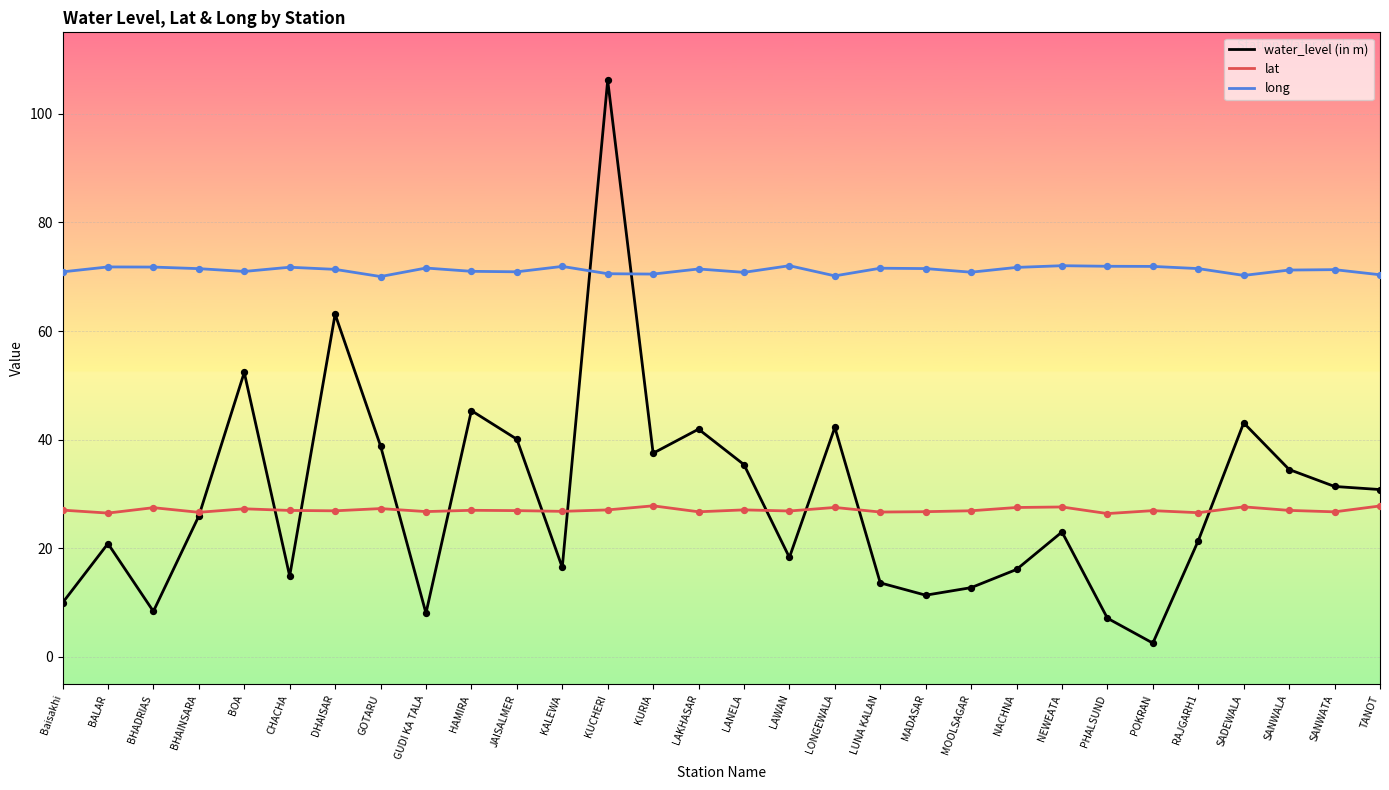

Between Baisakhi and BALAR, which series saw the biggest shift?

water_level (in m)